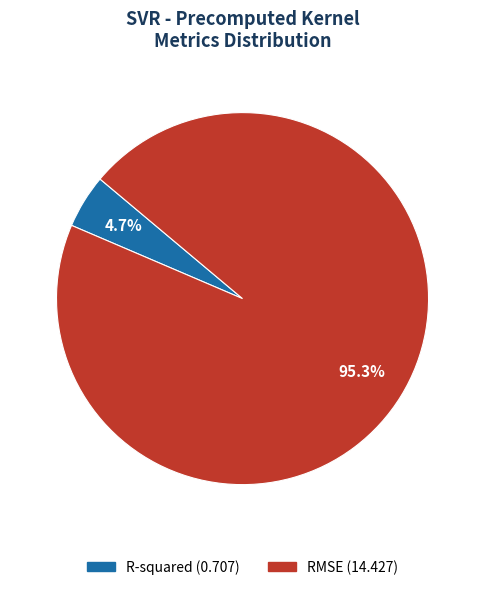

Count the number of slices in the pie.

2